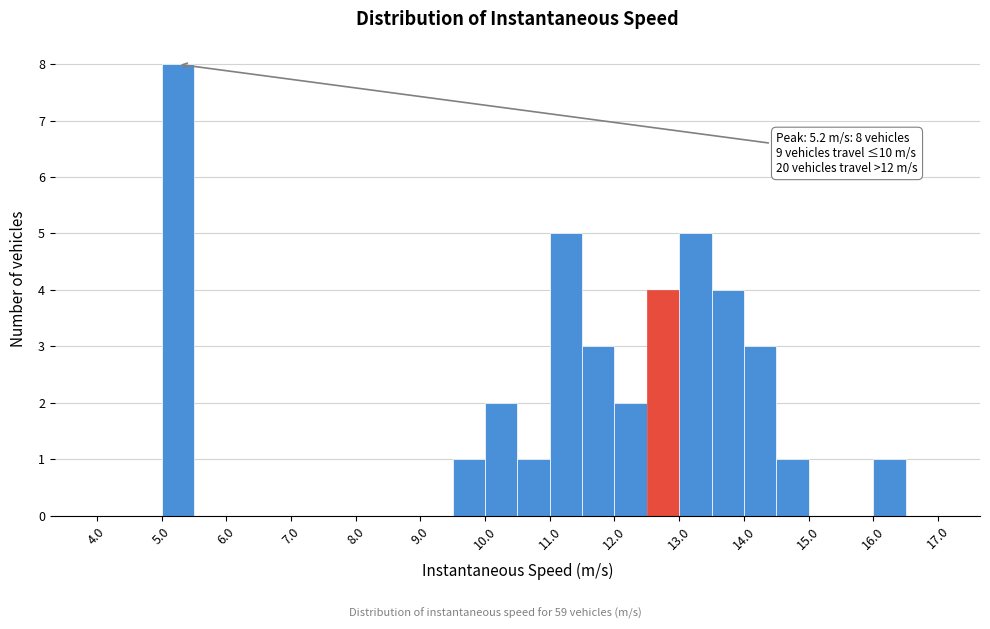

Over which range of the x-axis is the bar tallest?

5.0 to 5.5